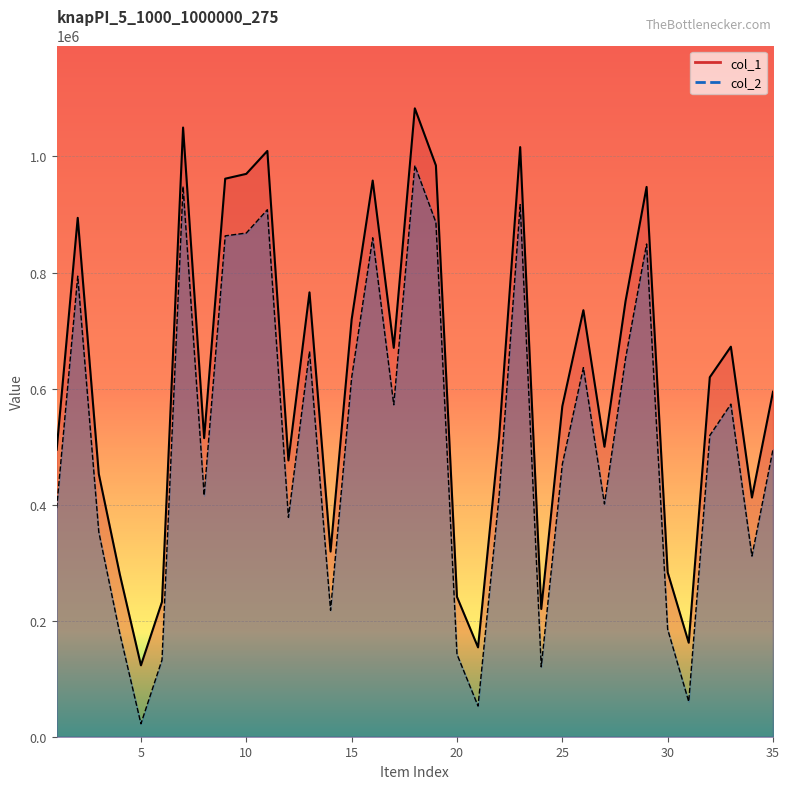

In col_2, how many points are higher than both neighbors (excluding endpoints)?

10